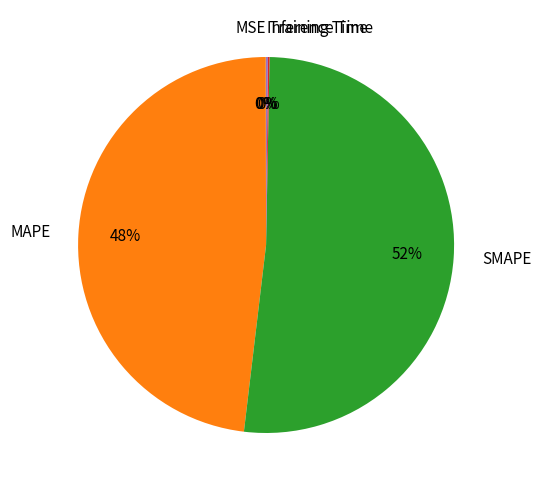

What is the largest slice in the pie chart?

SMAPE